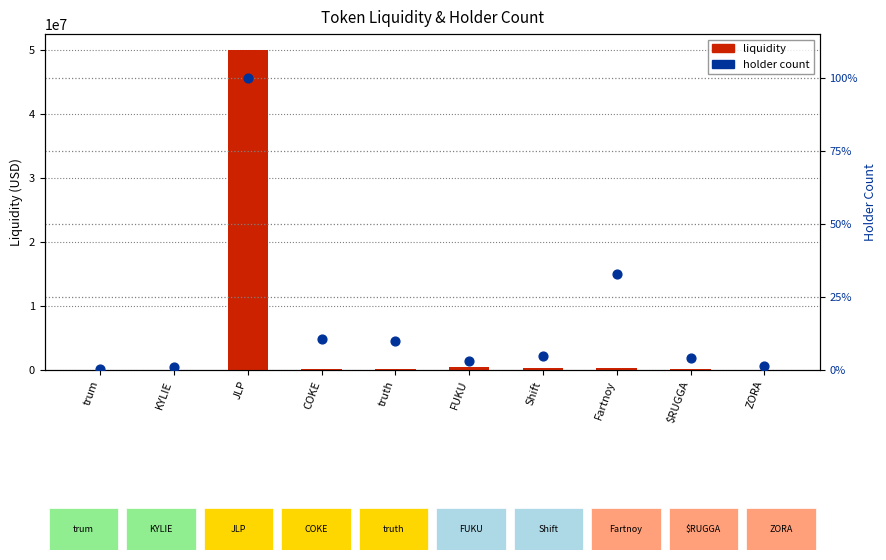

Which series reaches the minimum Y coordinate?

holder